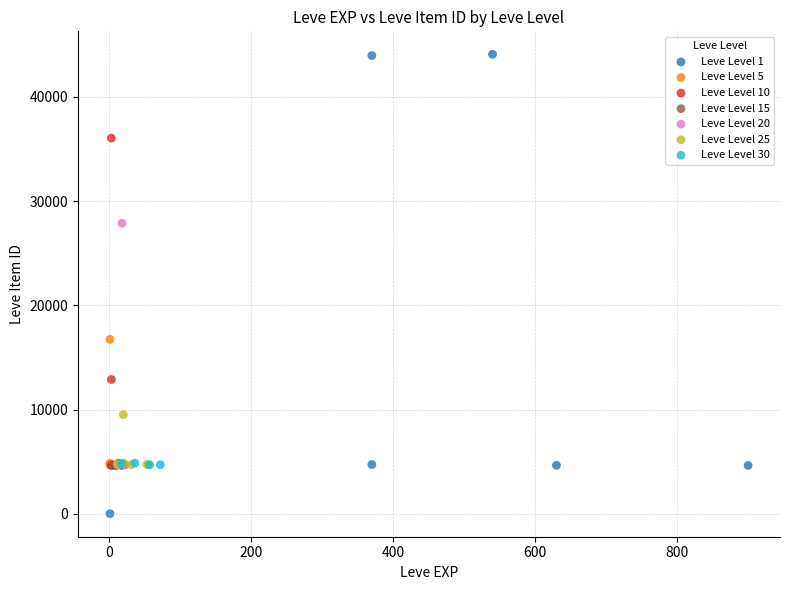

Which series has the widest spread of Y values?

Leve Level 1